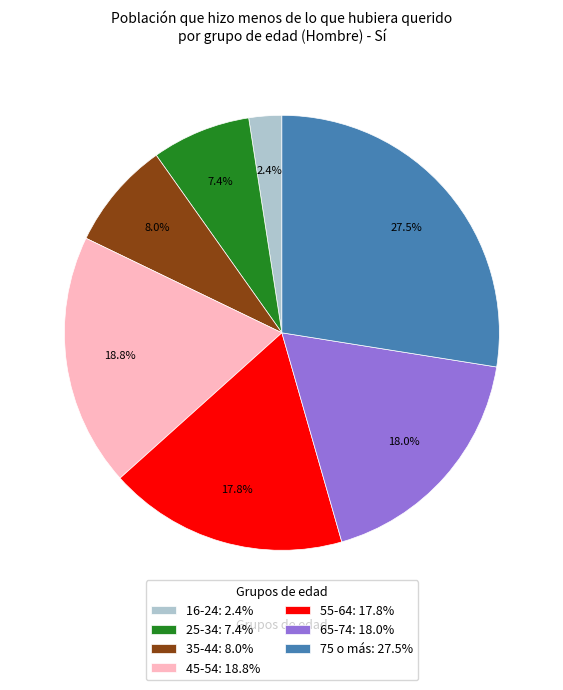

To the nearest percent, what is the difference between the 45-54 and 16-24 slice percentages?

16%